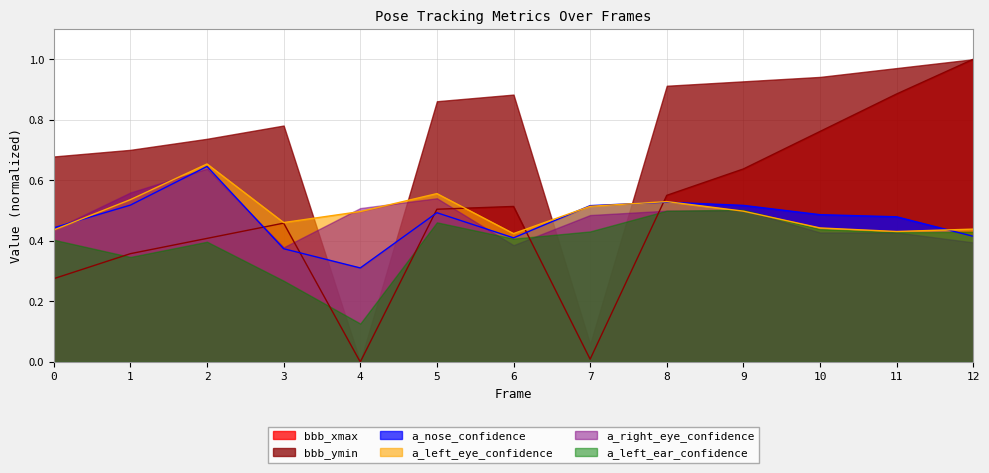

Is the value of bbb_ymin at 3 greater than the value of bbb_xmax at 2?

Yes